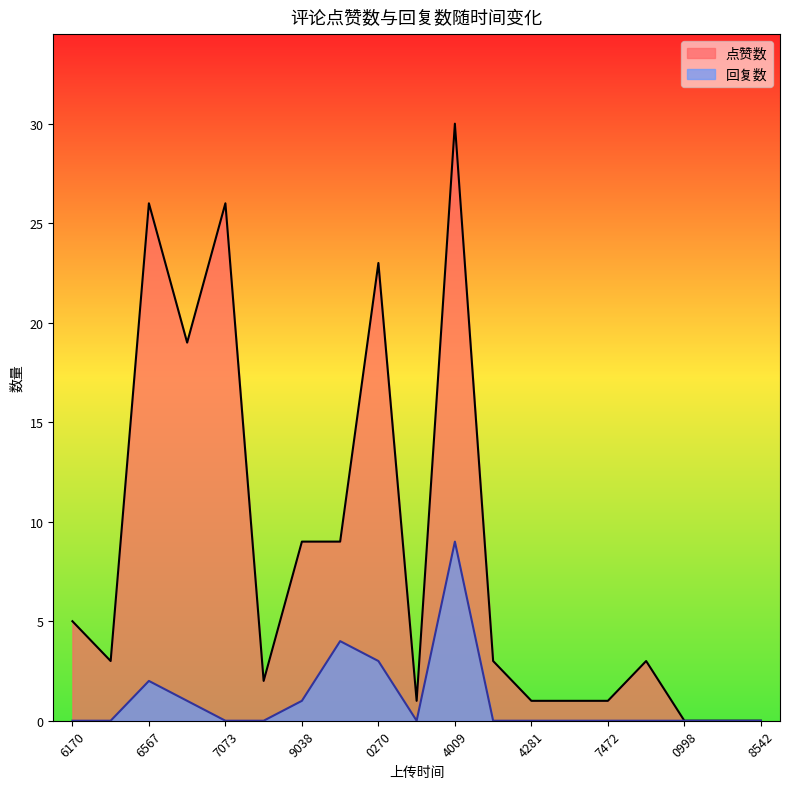

What is the sum of all 回复数 values?

20